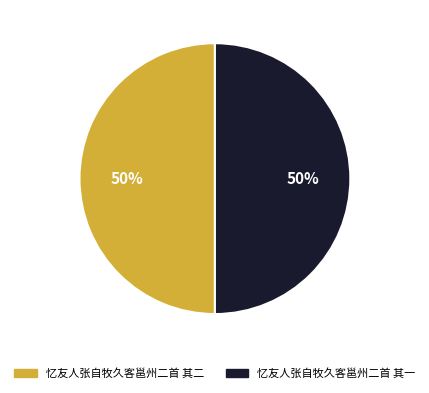

To the nearest percent, what portion does 忆友人张自牧久客邕州二首 其二 represent?

50%